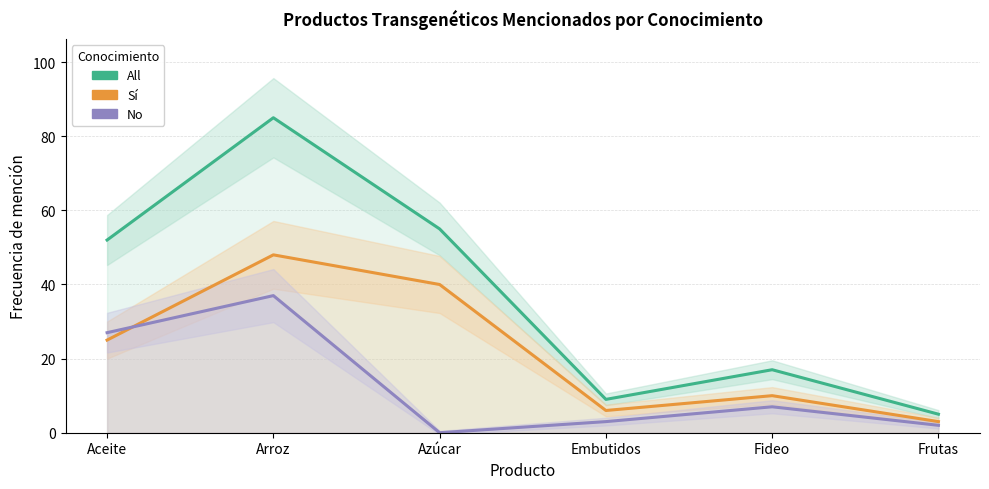

True or false: Sí and All cross at least once.

False